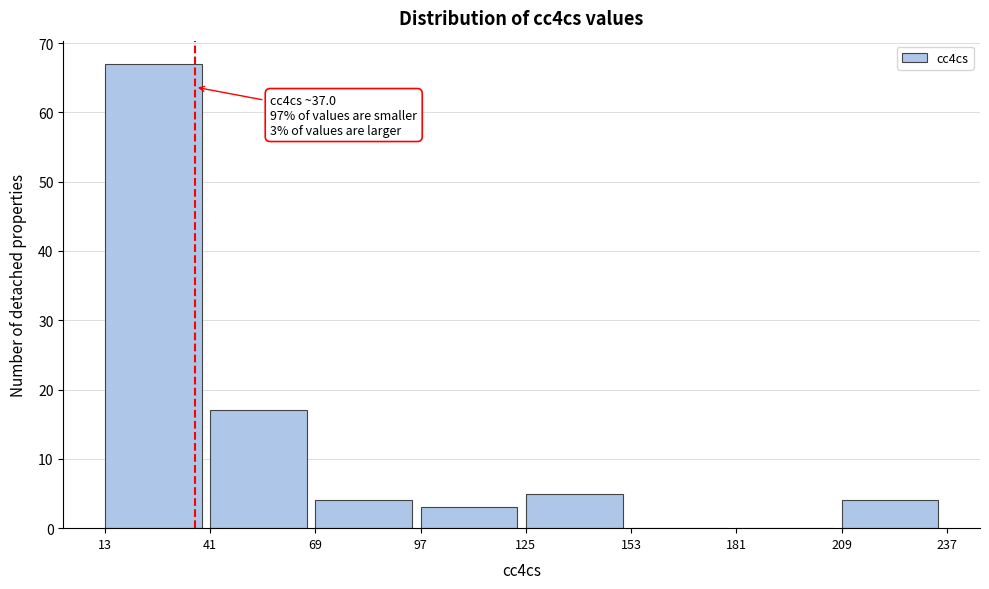

Over which range of the x-axis is the bar tallest?

13 to 41